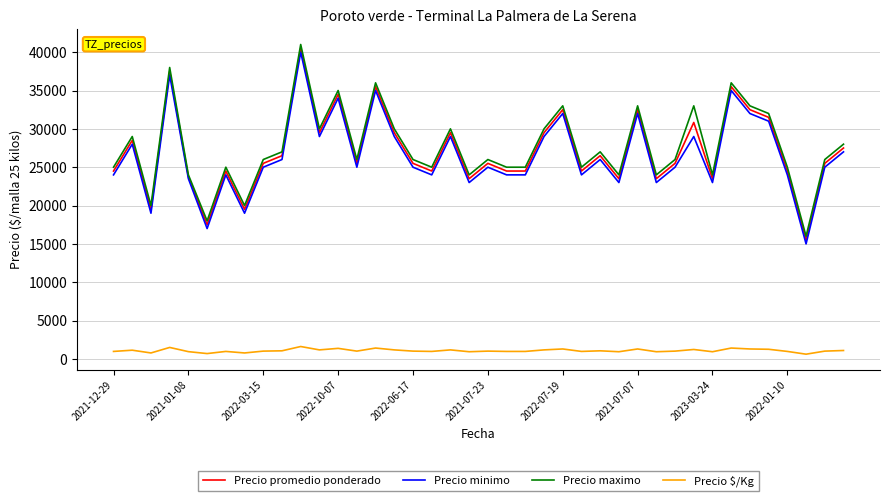

True or false: Precio promedio ponderado and Precio $/Kg cross at least once.

False